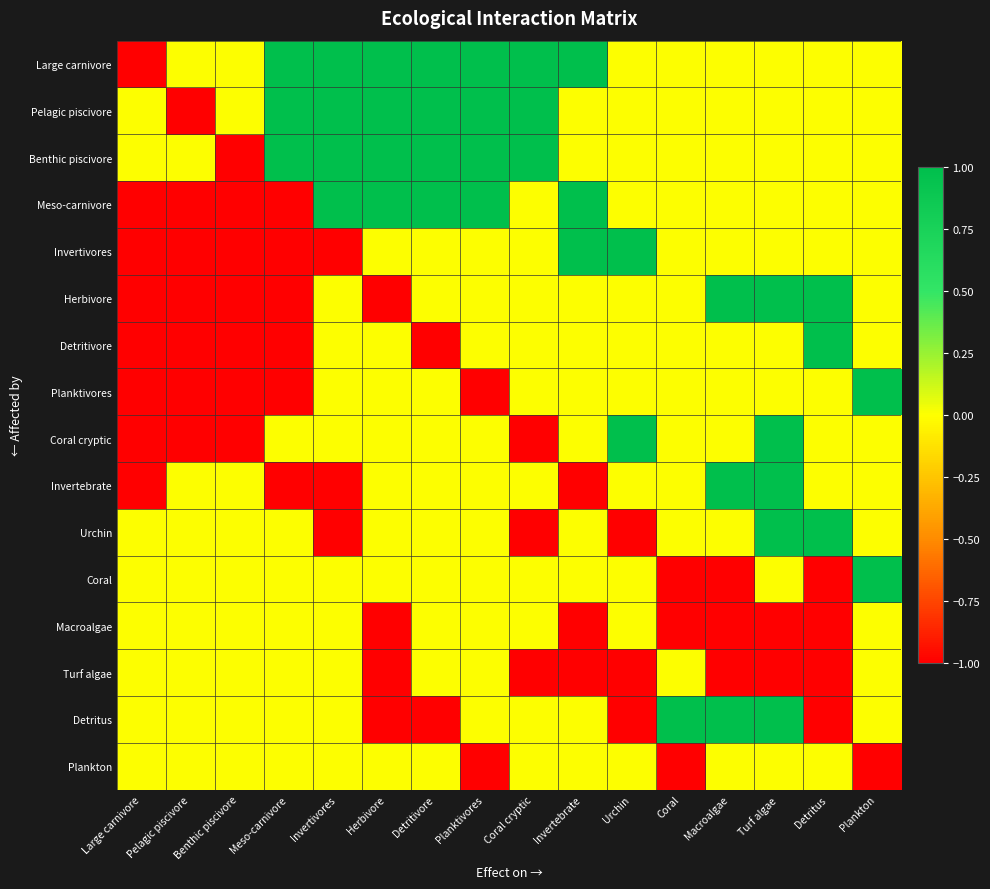

Reading left to right, transcribe all the data shown in this chart.

Large carnivore: Large carnivore=-1	Pelagic piscivore=0	Benthic piscivore=0	Meso-carnivore=1	Invertivores=1	Herbivore=1	Detritivore=1	Planktivores=1	Coral cryptic=1	Invertebrate=1	Urchin=0	Coral=0	Macroalgae=0	Turf algae=0	Detritus=0	Plankton=0
Pelagic piscivore: Large carnivore=0	Pelagic piscivore=-1	Benthic piscivore=0	Meso-carnivore=1	Invertivores=1	Herbivore=1	Detritivore=1	Planktivores=1	Coral cryptic=1	Invertebrate=0	Urchin=0	Coral=0	Macroalgae=0	Turf algae=0	Detritus=0	Plankton=0
Benthic piscivore: Large carnivore=0	Pelagic piscivore=0	Benthic piscivore=-1	Meso-carnivore=1	Invertivores=1	Herbivore=1	Detritivore=1	Planktivores=1	Coral cryptic=1	Invertebrate=0	Urchin=0	Coral=0	Macroalgae=0	Turf algae=0	Detritus=0	Plankton=0
Meso-carnivore: Large carnivore=-1	Pelagic piscivore=-1	Benthic piscivore=-1	Meso-carnivore=-1	Invertivores=1	Herbivore=1	Detritivore=1	Planktivores=1	Coral cryptic=0	Invertebrate=1	Urchin=0	Coral=0	Macroalgae=0	Turf algae=0	Detritus=0	Plankton=0
Invertivores: Large carnivore=-1	Pelagic piscivore=-1	Benthic piscivore=-1	Meso-carnivore=-1	Invertivores=-1	Herbivore=0	Detritivore=0	Planktivores=0	Coral cryptic=0	Invertebrate=1	Urchin=1	Coral=0	Macroalgae=0	Turf algae=0	Detritus=0	Plankton=0
Herbivore: Large carnivore=-1	Pelagic piscivore=-1	Benthic piscivore=-1	Meso-carnivore=-1	Invertivores=0	Herbivore=-1	Detritivore=0	Planktivores=0	Coral cryptic=0	Invertebrate=0	Urchin=0	Coral=0	Macroalgae=1	Turf algae=1	Detritus=1	Plankton=0
Detritivore: Large carnivore=-1	Pelagic piscivore=-1	Benthic piscivore=-1	Meso-carnivore=-1	Invertivores=0	Herbivore=0	Detritivore=-1	Planktivores=0	Coral cryptic=0	Invertebrate=0	Urchin=0	Coral=0	Macroalgae=0	Turf algae=0	Detritus=1	Plankton=0
Planktivores: Large carnivore=-1	Pelagic piscivore=-1	Benthic piscivore=-1	Meso-carnivore=-1	Invertivores=0	Herbivore=0	Detritivore=0	Planktivores=-1	Coral cryptic=0	Invertebrate=0	Urchin=0	Coral=0	Macroalgae=0	Turf algae=0	Detritus=0	Plankton=1
Coral cryptic: Large carnivore=-1	Pelagic piscivore=-1	Benthic piscivore=-1	Meso-carnivore=0	Invertivores=0	Herbivore=0	Detritivore=0	Planktivores=0	Coral cryptic=-1	Invertebrate=0	Urchin=1	Coral=0	Macroalgae=0	Turf algae=1	Detritus=0	Plankton=0
Invertebrate: Large carnivore=-1	Pelagic piscivore=0	Benthic piscivore=0	Meso-carnivore=-1	Invertivores=-1	Herbivore=0	Detritivore=0	Planktivores=0	Coral cryptic=0	Invertebrate=-1	Urchin=0	Coral=0	Macroalgae=1	Turf algae=1	Detritus=0	Plankton=0
Urchin: Large carnivore=0	Pelagic piscivore=0	Benthic piscivore=0	Meso-carnivore=0	Invertivores=-1	Herbivore=0	Detritivore=0	Planktivores=0	Coral cryptic=-1	Invertebrate=0	Urchin=-1	Coral=0	Macroalgae=0	Turf algae=1	Detritus=1	Plankton=0
Coral: Large carnivore=0	Pelagic piscivore=0	Benthic piscivore=0	Meso-carnivore=0	Invertivores=0	Herbivore=0	Detritivore=0	Planktivores=0	Coral cryptic=0	Invertebrate=0	Urchin=0	Coral=-1	Macroalgae=-1	Turf algae=0	Detritus=-1	Plankton=1
Macroalgae: Large carnivore=0	Pelagic piscivore=0	Benthic piscivore=0	Meso-carnivore=0	Invertivores=0	Herbivore=-1	Detritivore=0	Planktivores=0	Coral cryptic=0	Invertebrate=-1	Urchin=0	Coral=-1	Macroalgae=-1	Turf algae=-1	Detritus=-1	Plankton=0
Turf algae: Large carnivore=0	Pelagic piscivore=0	Benthic piscivore=0	Meso-carnivore=0	Invertivores=0	Herbivore=-1	Detritivore=0	Planktivores=0	Coral cryptic=-1	Invertebrate=-1	Urchin=-1	Coral=0	Macroalgae=-1	Turf algae=-1	Detritus=-1	Plankton=0
Detritus: Large carnivore=0	Pelagic piscivore=0	Benthic piscivore=0	Meso-carnivore=0	Invertivores=0	Herbivore=-1	Detritivore=-1	Planktivores=0	Coral cryptic=0	Invertebrate=0	Urchin=-1	Coral=1	Macroalgae=1	Turf algae=1	Detritus=-1	Plankton=0
Plankton: Large carnivore=0	Pelagic piscivore=0	Benthic piscivore=0	Meso-carnivore=0	Invertivores=0	Herbivore=0	Detritivore=0	Planktivores=-1	Coral cryptic=0	Invertebrate=0	Urchin=0	Coral=-1	Macroalgae=0	Turf algae=0	Detritus=0	Plankton=-1